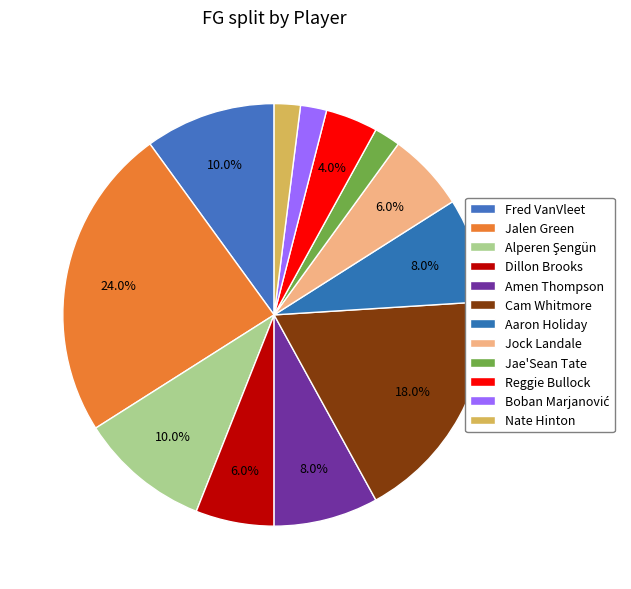

To the nearest percent, what percentage of the pie is Aaron Holiday?

8%